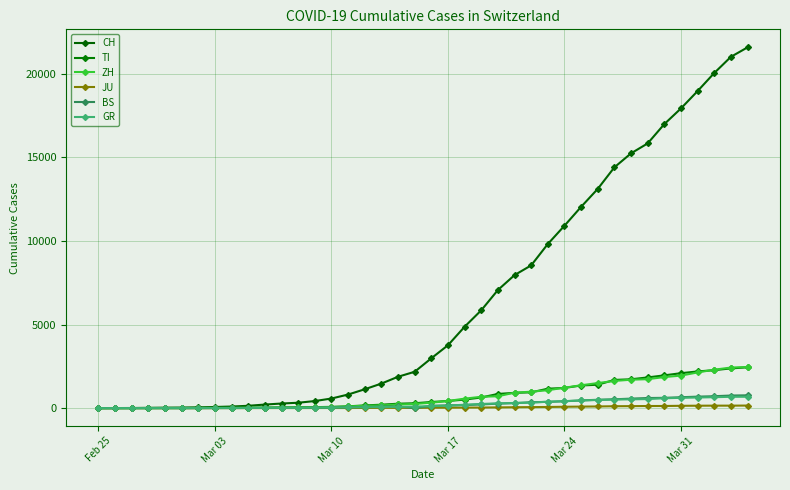

How many lines are shown in the chart?

6